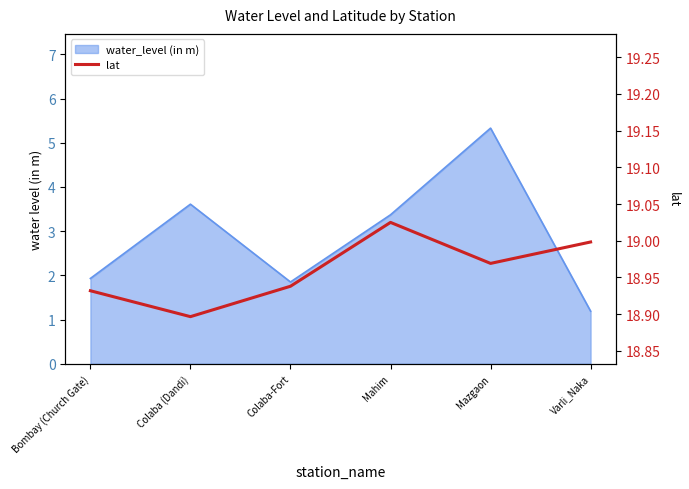

What is the greatest value displayed?

19.0